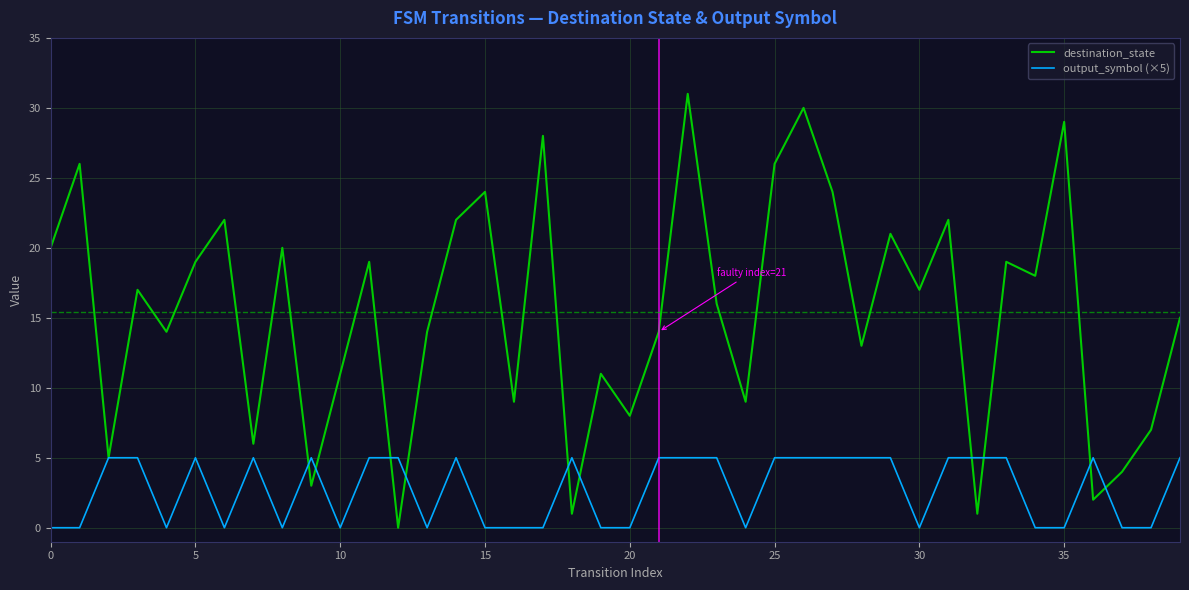

What is the highest value of the destination_state series?

31